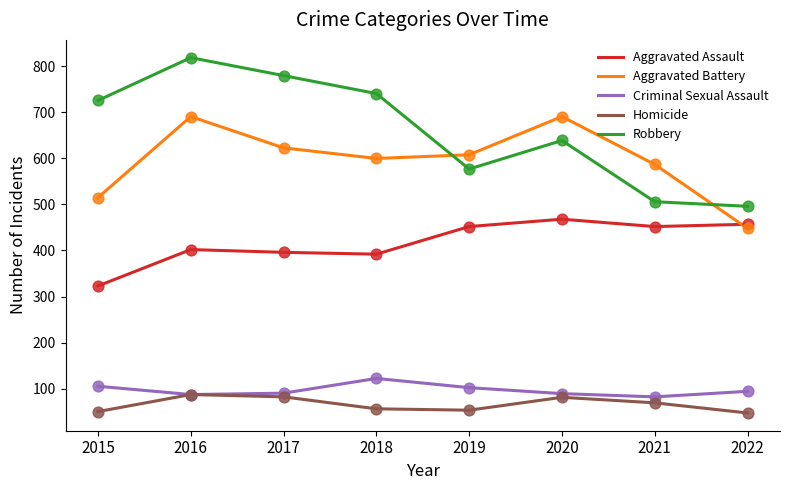

At how many categories does at least one series exceed 149?

8